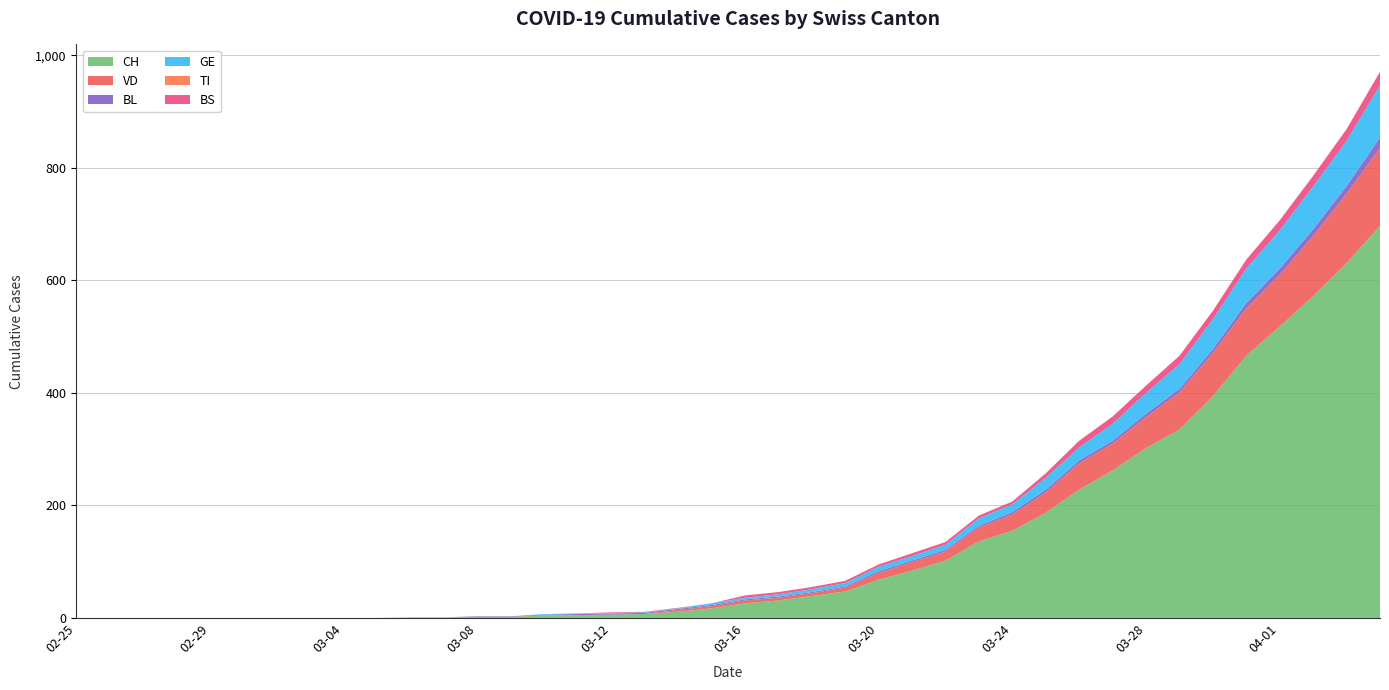

Reading left to right, extract all data points from this chart.

CH: 2020-02-25=0	2020-02-26=0	2020-02-27=0	2020-02-28=0	2020-02-29=0	2020-03-01=0	2020-03-02=0	2020-03-03=0	2020-03-04=0	2020-03-05=0	2020-03-06=1	2020-03-07=1	2020-03-08=2	2020-03-09=2	2020-03-10=4	2020-03-11=5	2020-03-12=6	2020-03-13=7	2020-03-14=11	2020-03-15=17	2020-03-16=26	2020-03-17=31	2020-03-18=39	2020-03-19=47	2020-03-20=68	2020-03-21=84	2020-03-22=102	2020-03-23=136	2020-03-24=155	2020-03-25=187	2020-03-26=228	2020-03-27=262	2020-03-28=302	2020-03-29=335	2020-03-30=394	2020-03-31=466	2020-04-01=518	2020-04-02=572	2020-04-03=631	2020-04-04=697
VD: 2020-02-25=0	2020-02-26=0	2020-02-27=0	2020-02-28=0	2020-02-29=0	2020-03-01=0	2020-03-02=0	2020-03-03=0	2020-03-04=0	2020-03-05=0	2020-03-06=0	2020-03-07=0	2020-03-08=0	2020-03-09=0	2020-03-10=1	2020-03-11=0	2020-03-12=0	2020-03-13=0	2020-03-14=3	2020-03-15=4	2020-03-16=5	2020-03-17=5	2020-03-18=5	2020-03-19=7	2020-03-20=12	2020-03-21=15	2020-03-22=16	2020-03-23=25	2020-03-24=29	2020-03-25=36	2020-03-26=47	2020-03-27=48	2020-03-28=55	2020-03-29=66	2020-03-30=77	2020-03-31=84	2020-04-01=92	2020-04-02=107	2020-04-03=123	2020-04-04=138
BL: 2020-02-25=0	2020-02-26=0	2020-02-27=0	2020-02-28=0	2020-02-29=0	2020-03-01=0	2020-03-02=0	2020-03-03=0	2020-03-04=0	2020-03-05=0	2020-03-06=0	2020-03-07=0	2020-03-08=1	2020-03-09=1	2020-03-10=1	2020-03-11=2	2020-03-12=2	2020-03-13=2	2020-03-14=2	2020-03-15=2	2020-03-16=2	2020-03-17=2	2020-03-18=2	2020-03-19=2	2020-03-20=3	2020-03-21=3	2020-03-22=3	2020-03-23=3	2020-03-24=4	2020-03-25=5	2020-03-26=5	2020-03-27=5	2020-03-28=6	2020-03-29=6	2020-03-30=7	2020-03-31=10	2020-04-01=11	2020-04-02=12	2020-04-03=14	2020-04-04=19
GE: 2020-02-25=0	2020-02-26=0	2020-02-27=0	2020-02-28=0	2020-02-29=0	2020-03-01=0	2020-03-02=0	2020-03-03=0	2020-03-04=0	2020-03-05=0	2020-03-06=0	2020-03-07=0	2020-03-08=0	2020-03-09=0	2020-03-10=1	2020-03-11=1	2020-03-12=1	2020-03-13=1	2020-03-14=1	2020-03-15=3	2020-03-16=3	2020-03-17=4	2020-03-18=5	2020-03-19=6	2020-03-20=8	2020-03-21=8	2020-03-22=9	2020-03-23=13	2020-03-24=14	2020-03-25=21	2020-03-26=23	2020-03-27=30	2020-03-28=37	2020-03-29=44	2020-03-30=53	2020-03-31=61	2020-04-01=68	2020-04-02=76	2020-04-03=80	2020-04-04=93
TI: 2020-02-25=0	2020-02-26=0	2020-02-27=0	2020-02-28=0	2020-02-29=0	2020-03-01=0	2020-03-02=0	2020-03-03=0	2020-03-04=0	2020-03-05=0	2020-03-06=0	2020-03-07=0	2020-03-08=0	2020-03-09=0	2020-03-10=0	2020-03-11=0	2020-03-12=0	2020-03-13=0	2020-03-14=0	2020-03-15=0	2020-03-16=0	2020-03-17=0	2020-03-18=0	2020-03-19=0	2020-03-20=0	2020-03-21=0	2020-03-22=0	2020-03-23=0	2020-03-24=0	2020-03-25=0	2020-03-26=0	2020-03-27=0	2020-03-28=0	2020-03-29=0	2020-03-30=0	2020-03-31=0	2020-04-01=0	2020-04-02=0	2020-04-03=0	2020-04-04=0
BS: 2020-02-25=0	2020-02-26=0	2020-02-27=0	2020-02-28=0	2020-02-29=0	2020-03-01=0	2020-03-02=0	2020-03-03=0	2020-03-04=0	2020-03-05=0	2020-03-06=0	2020-03-07=0	2020-03-08=0	2020-03-09=0	2020-03-10=0	2020-03-11=0	2020-03-12=1	2020-03-13=1	2020-03-14=1	2020-03-15=0	2020-03-16=4	2020-03-17=4	2020-03-18=4	2020-03-19=4	2020-03-20=4	2020-03-21=5	2020-03-22=5	2020-03-23=5	2020-03-24=5	2020-03-25=8	2020-03-26=12	2020-03-27=13	2020-03-28=13	2020-03-29=15	2020-03-30=15	2020-03-31=16	2020-04-01=18	2020-04-02=19	2020-04-03=21	2020-04-04=24